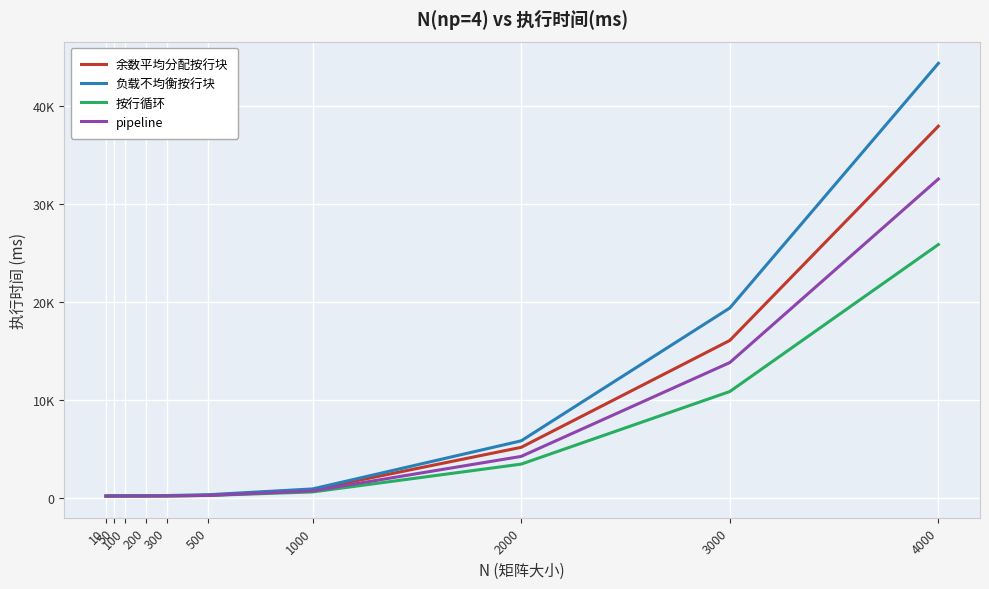

Does the chart display data point markers on the line(s)?

No